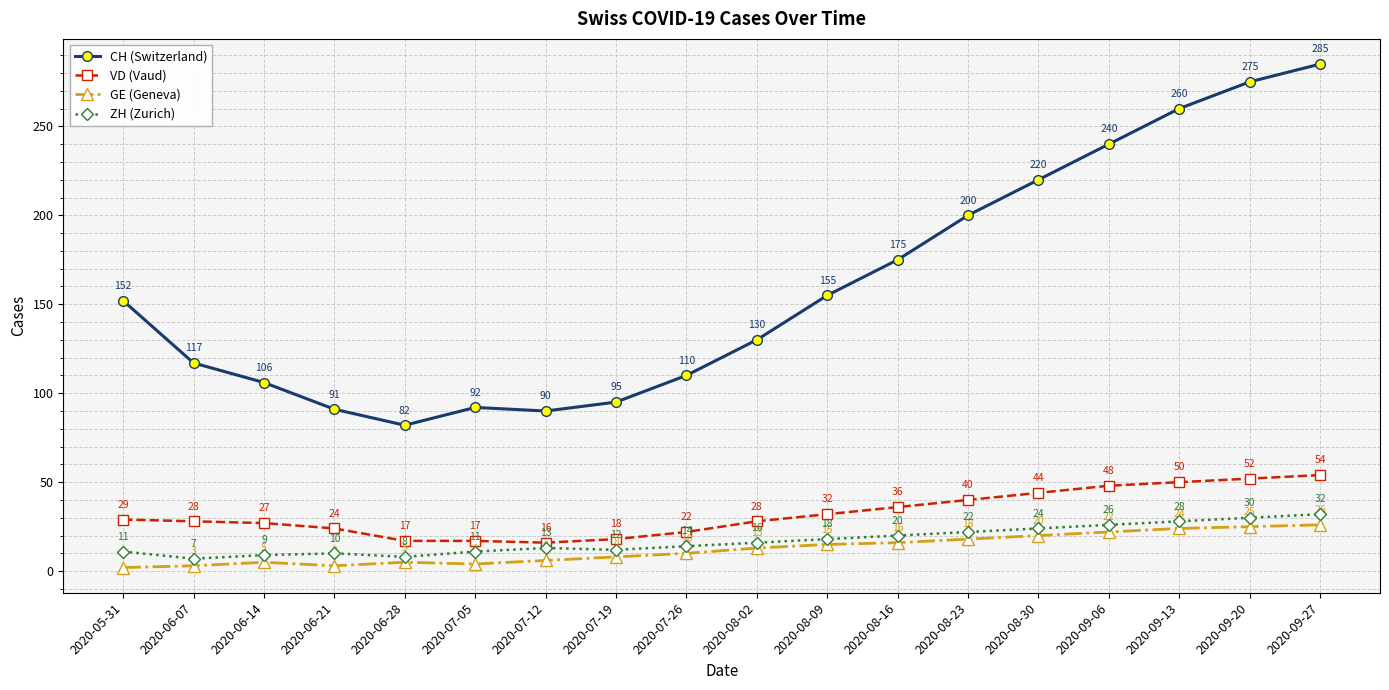

Between 2020-07-19 and 2020-08-23, which series saw the biggest shift?

CH (Switzerland)